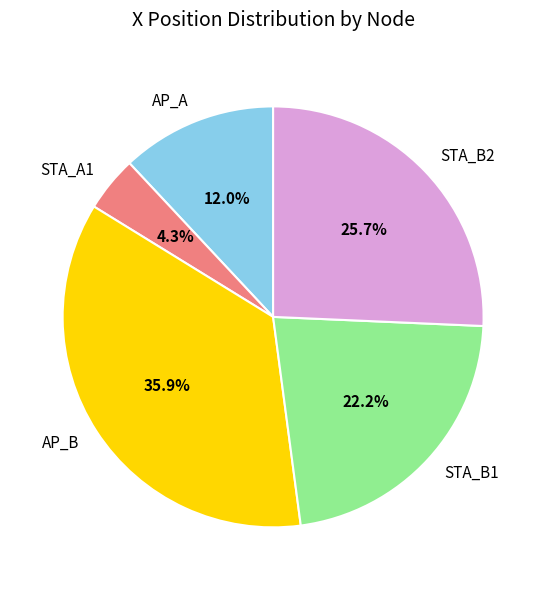

Do STA_A1 and STA_B2 together represent more than half of the pie?

No